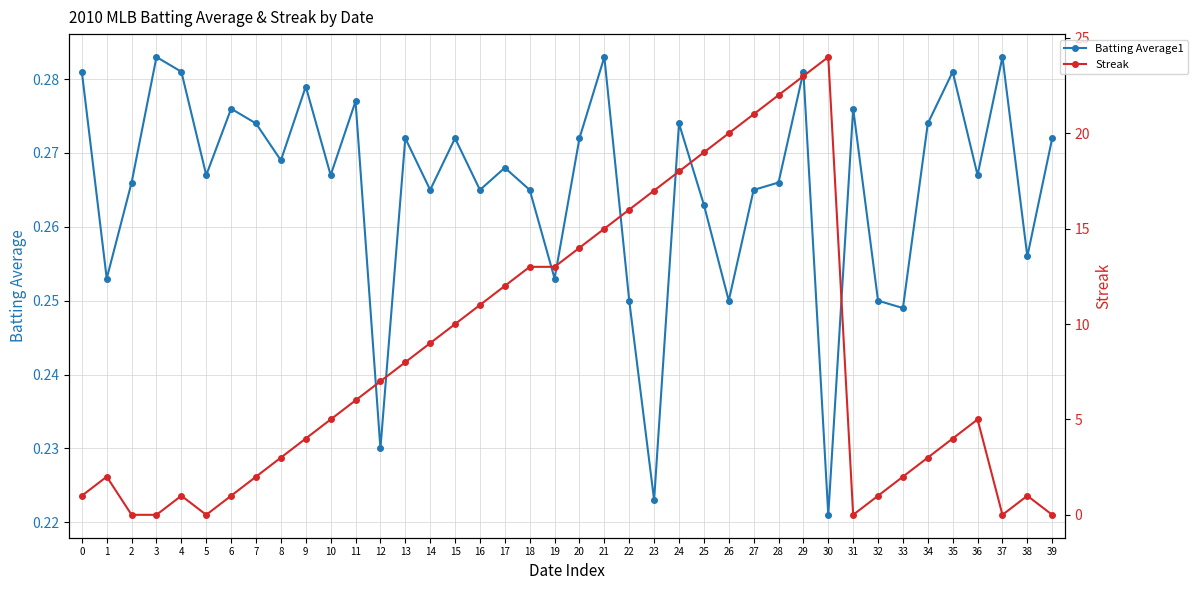

What is the difference between the highest and lowest values at 7?

1.7